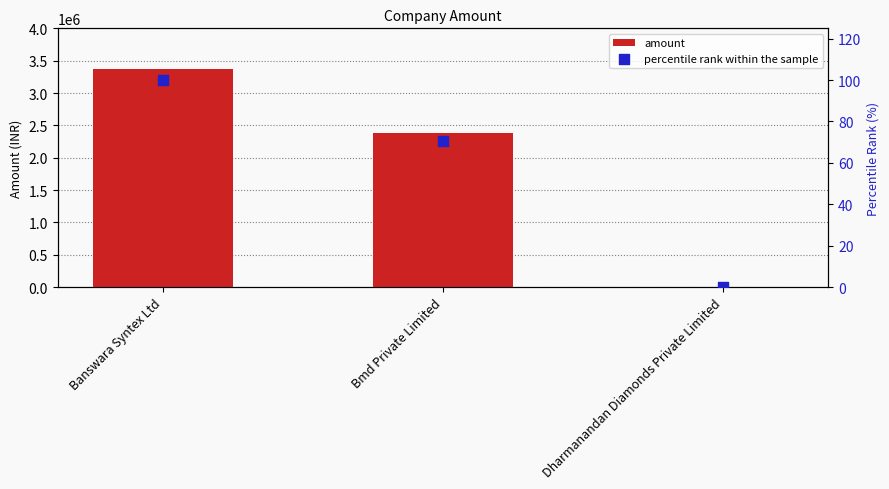

What is the total value across all series at Bmd Private Limited?

2375070.4